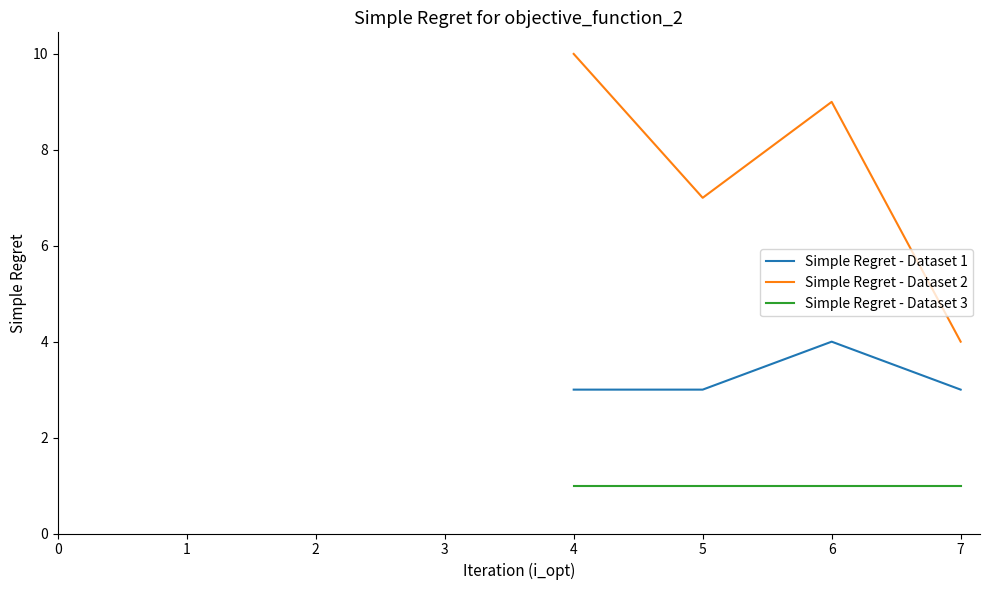

Does the chart display data point markers on the line(s)?

No